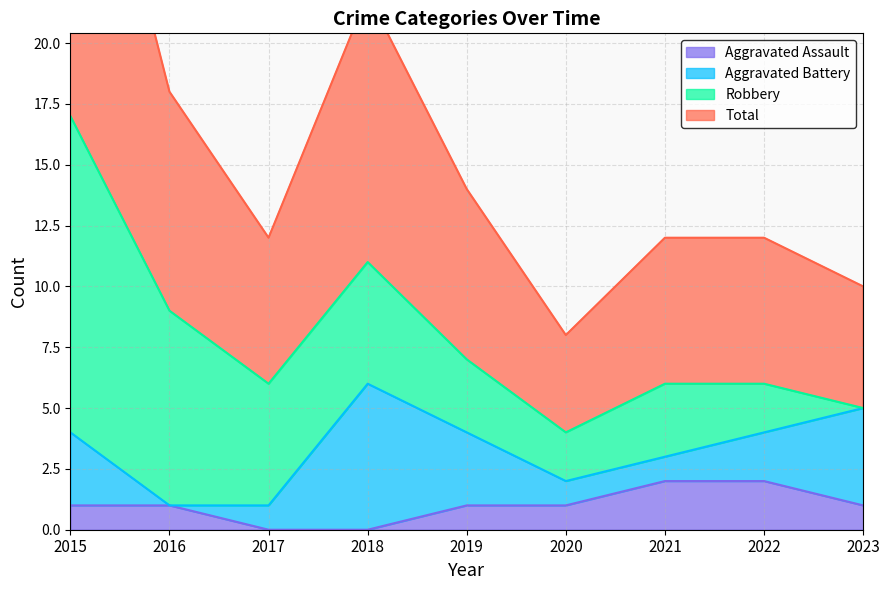

Is it true that Total equals 4 at 2016?

False